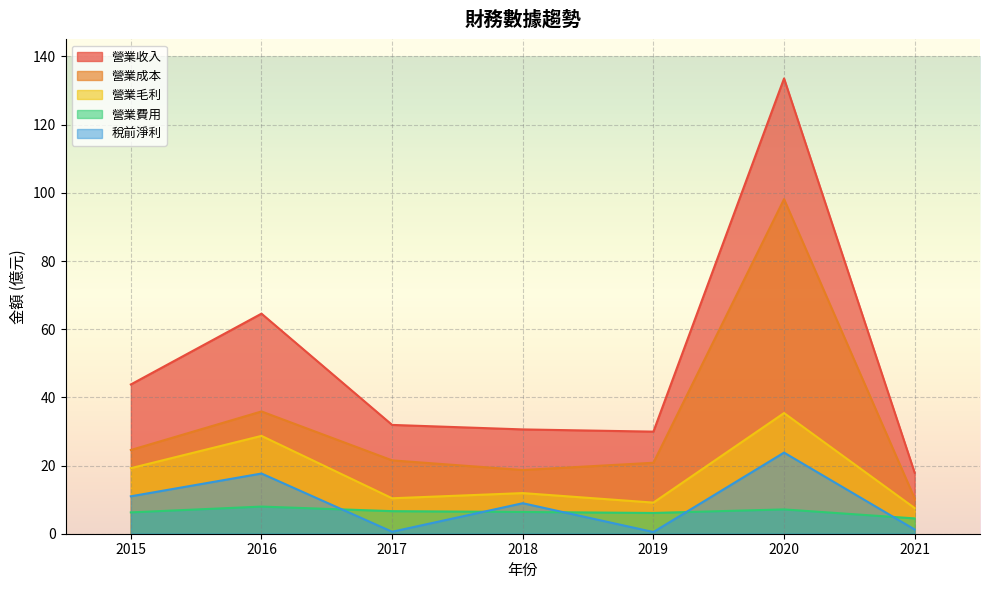

At how many categories does at least one series exceed 44?

2